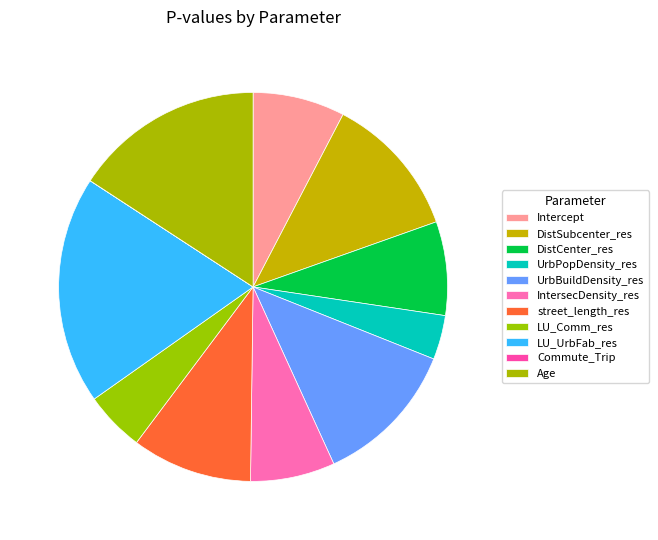

True or false: IntersecDensity_res accounts for 7% of the total.

True